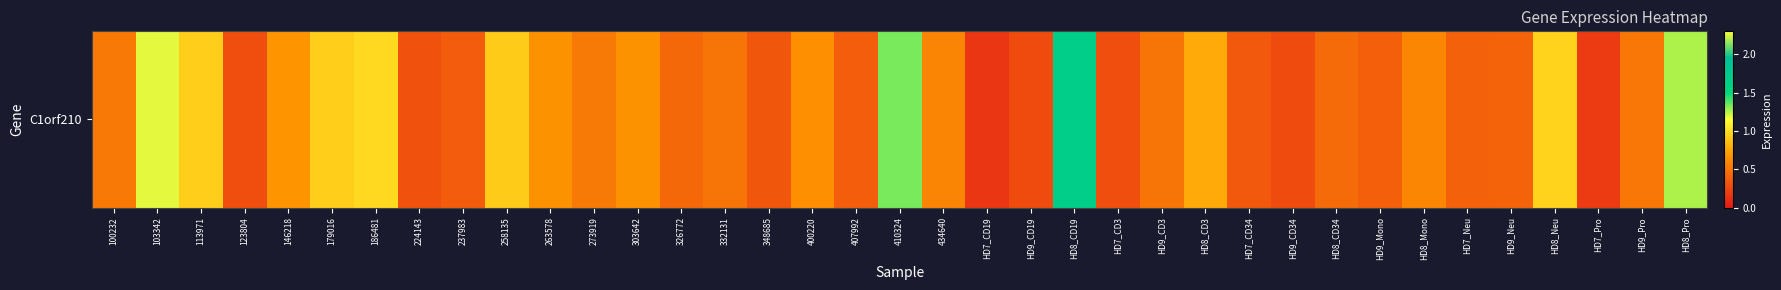

What is the smallest value displayed?

0.2